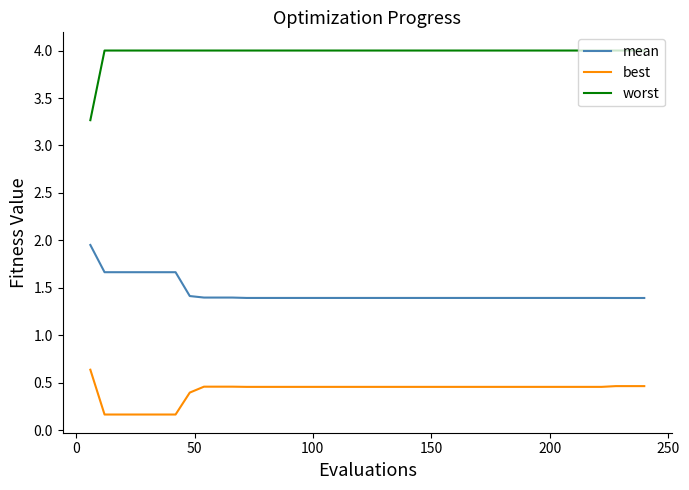

Which series has the largest range (max minus min)?

worst